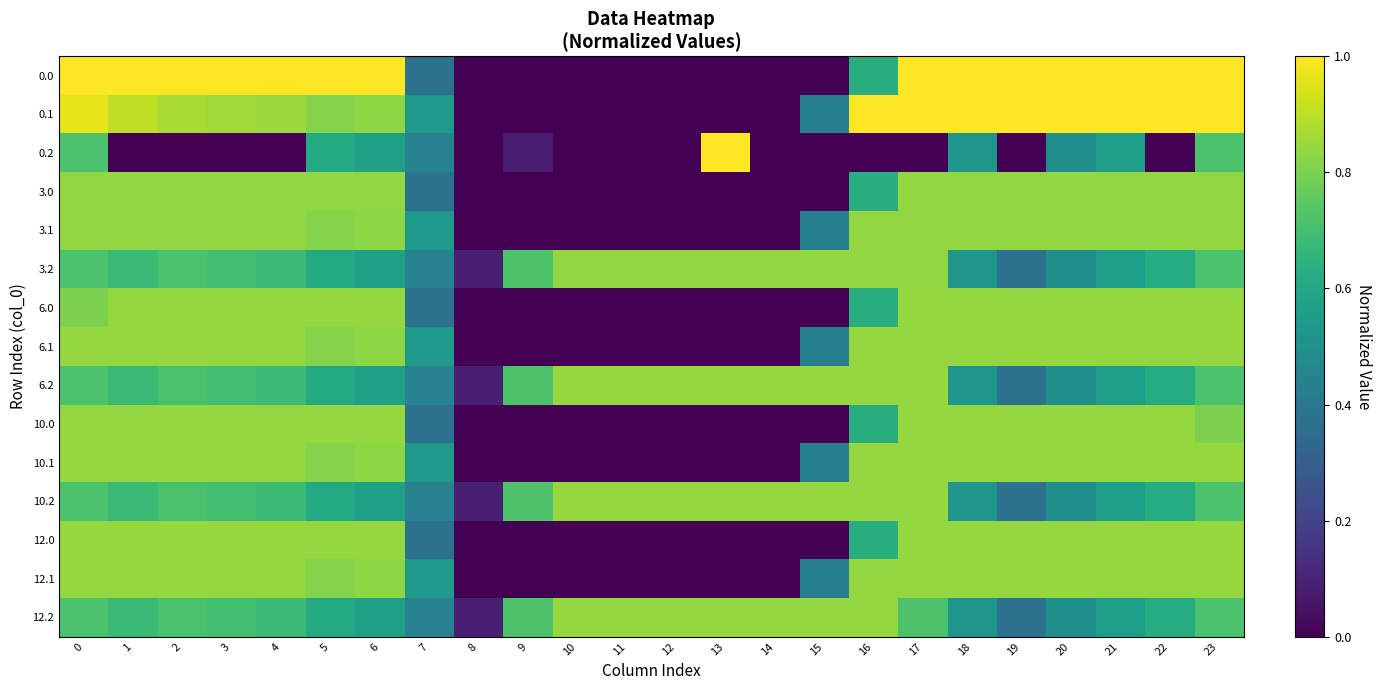

Reading left to right, list all the values displayed in this chart.

0.0: 0=1.0	1=1.0	2=1.0	3=1.0	4=1.0	5=1.0	6=1.0	7=0.4	8=0.0	9=0.0	10=0.0	11=0.0	12=0.0	13=0.0	14=0.0	15=0.0	16=0.6	17=1.0	18=1.0	19=1.0	20=1.0	21=1.0	22=1.0	23=1.0
0.1: 0=1.0	1=0.9	2=0.9	3=0.9	4=0.8	5=0.8	6=0.8	7=0.5	8=0.0	9=0.0	10=0.0	11=0.0	12=0.0	13=0.0	14=0.0	15=0.4	16=1.0	17=1.0	18=1.0	19=1.0	20=1.0	21=1.0	22=1.0	23=1.0
0.2: 0=0.7	1=0.0	2=0.0	3=0.0	4=0.0	5=0.6	6=0.6	7=0.4	8=0.0	9=0.1	10=0.0	11=0.0	12=0.0	13=1.0	14=0.0	15=0.0	16=0.0	17=0.0	18=0.5	19=0.0	20=0.5	21=0.6	22=0.0	23=0.7
3.0: 0=0.8	1=0.8	2=0.8	3=0.8	4=0.8	5=0.8	6=0.8	7=0.4	8=0.0	9=0.0	10=0.0	11=0.0	12=0.0	13=0.0	14=0.0	15=0.0	16=0.6	17=0.8	18=0.8	19=0.8	20=0.8	21=0.8	22=0.8	23=0.8
3.1: 0=0.8	1=0.8	2=0.8	3=0.8	4=0.8	5=0.8	6=0.8	7=0.5	8=0.0	9=0.0	10=0.0	11=0.0	12=0.0	13=0.0	14=0.0	15=0.4	16=0.8	17=0.8	18=0.8	19=0.8	20=0.8	21=0.8	22=0.8	23=0.8
3.2: 0=0.7	1=0.7	2=0.7	3=0.7	4=0.7	5=0.6	6=0.6	7=0.4	8=0.1	9=0.7	10=0.8	11=0.8	12=0.8	13=0.8	14=0.8	15=0.8	16=0.8	17=0.8	18=0.5	19=0.4	20=0.5	21=0.6	22=0.6	23=0.7
6.0: 0=0.8	1=0.8	2=0.8	3=0.8	4=0.8	5=0.8	6=0.8	7=0.4	8=0.0	9=0.0	10=0.0	11=0.0	12=0.0	13=0.0	14=0.0	15=0.0	16=0.6	17=0.8	18=0.8	19=0.8	20=0.8	21=0.8	22=0.8	23=0.8
6.1: 0=0.8	1=0.8	2=0.8	3=0.8	4=0.8	5=0.8	6=0.8	7=0.5	8=0.0	9=0.0	10=0.0	11=0.0	12=0.0	13=0.0	14=0.0	15=0.4	16=0.8	17=0.8	18=0.8	19=0.8	20=0.8	21=0.8	22=0.8	23=0.8
6.2: 0=0.7	1=0.7	2=0.7	3=0.7	4=0.7	5=0.6	6=0.6	7=0.4	8=0.1	9=0.7	10=0.8	11=0.8	12=0.8	13=0.8	14=0.8	15=0.8	16=0.8	17=0.8	18=0.5	19=0.4	20=0.5	21=0.6	22=0.6	23=0.7
10.0: 0=0.8	1=0.8	2=0.8	3=0.8	4=0.8	5=0.8	6=0.8	7=0.4	8=0.0	9=0.0	10=0.0	11=0.0	12=0.0	13=0.0	14=0.0	15=0.0	16=0.6	17=0.8	18=0.8	19=0.8	20=0.8	21=0.8	22=0.8	23=0.8
10.1: 0=0.8	1=0.8	2=0.8	3=0.8	4=0.8	5=0.8	6=0.8	7=0.5	8=0.0	9=0.0	10=0.0	11=0.0	12=0.0	13=0.0	14=0.0	15=0.4	16=0.8	17=0.8	18=0.8	19=0.8	20=0.8	21=0.8	22=0.8	23=0.8
10.2: 0=0.7	1=0.7	2=0.7	3=0.7	4=0.7	5=0.6	6=0.6	7=0.4	8=0.1	9=0.7	10=0.8	11=0.8	12=0.8	13=0.8	14=0.8	15=0.8	16=0.8	17=0.8	18=0.5	19=0.4	20=0.5	21=0.6	22=0.6	23=0.7
12.0: 0=0.8	1=0.8	2=0.8	3=0.8	4=0.8	5=0.8	6=0.8	7=0.4	8=0.0	9=0.0	10=0.0	11=0.0	12=0.0	13=0.0	14=0.0	15=0.0	16=0.6	17=0.8	18=0.8	19=0.8	20=0.8	21=0.8	22=0.8	23=0.8
12.1: 0=0.8	1=0.8	2=0.8	3=0.8	4=0.8	5=0.8	6=0.8	7=0.5	8=0.0	9=0.0	10=0.0	11=0.0	12=0.0	13=0.0	14=0.0	15=0.4	16=0.8	17=0.8	18=0.8	19=0.8	20=0.8	21=0.8	22=0.8	23=0.8
12.2: 0=0.7	1=0.7	2=0.7	3=0.7	4=0.7	5=0.6	6=0.6	7=0.4	8=0.1	9=0.7	10=0.8	11=0.8	12=0.8	13=0.8	14=0.8	15=0.8	16=0.8	17=0.7	18=0.5	19=0.4	20=0.5	21=0.6	22=0.6	23=0.7